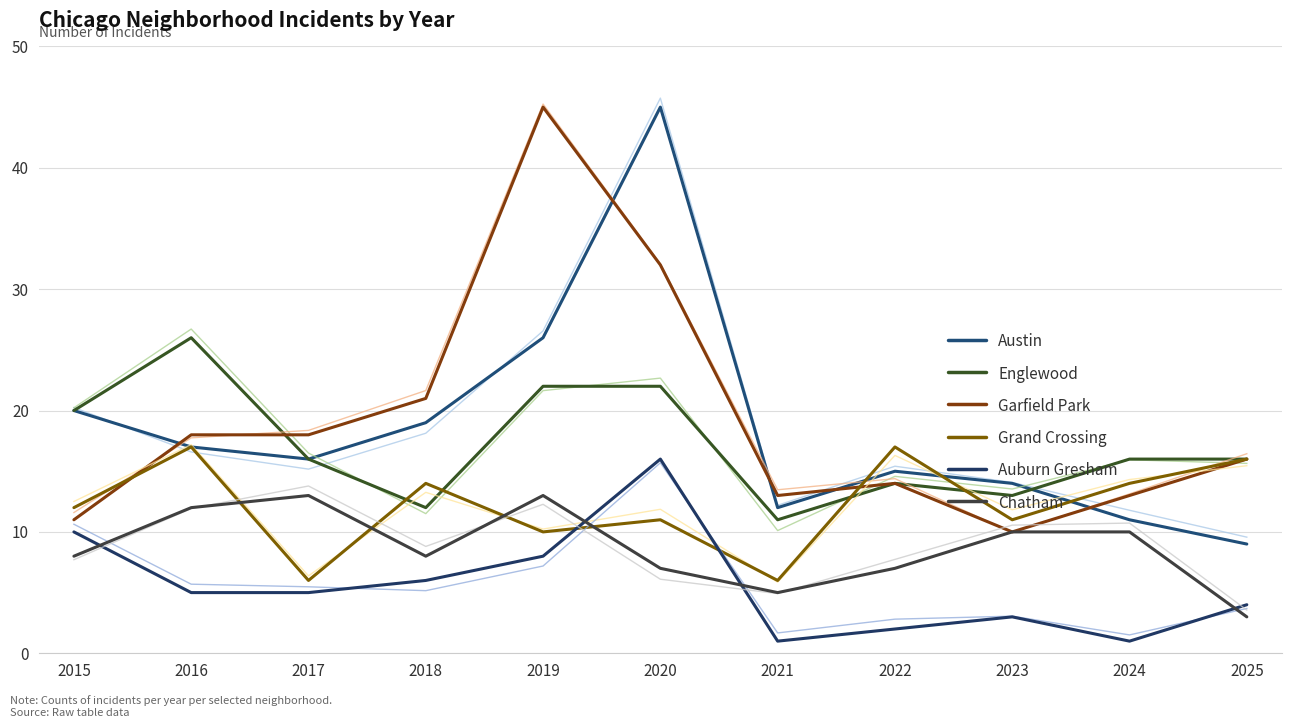

At which label does Auburn Gresham first exceed 5?

2015